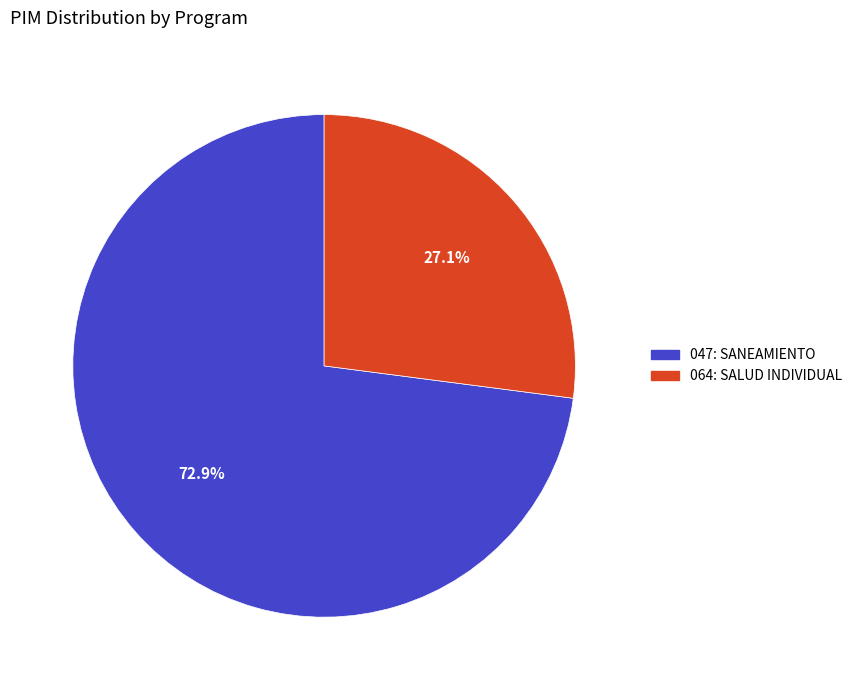

To the nearest percent, what is the difference between the 047: SANEAMIENTO and 064: SALUD INDIVIDUAL slice percentages?

46%